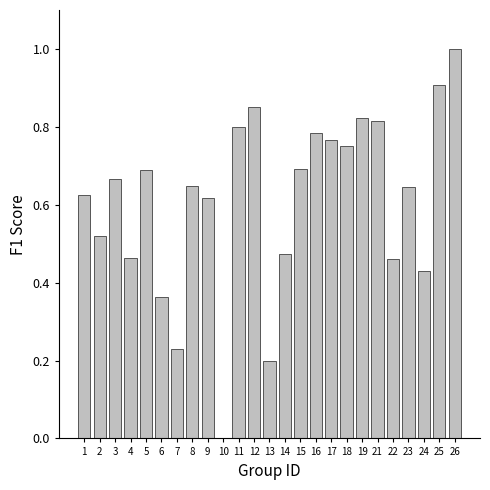

The chart shows a value of 0.8 at 19. True or false?

True